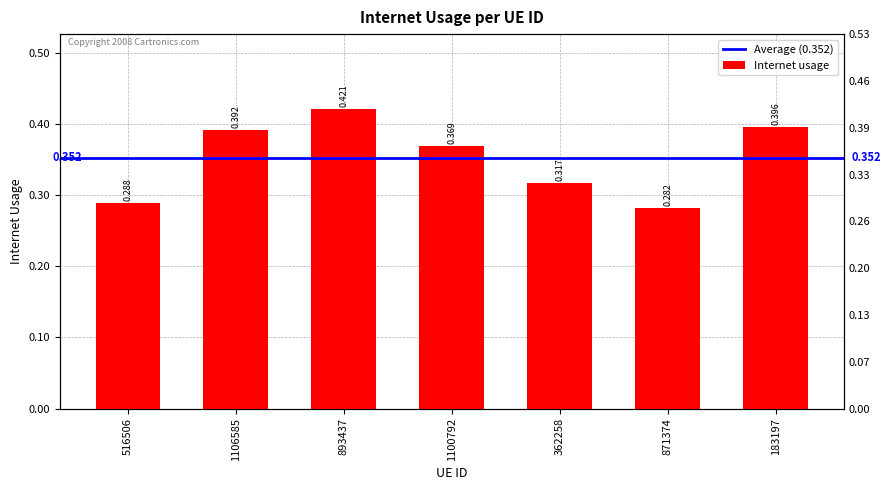

Rank the categories by value from lowest to highest.

871374, 516506, 362258, 1100792, 1106585, 183197, 893437